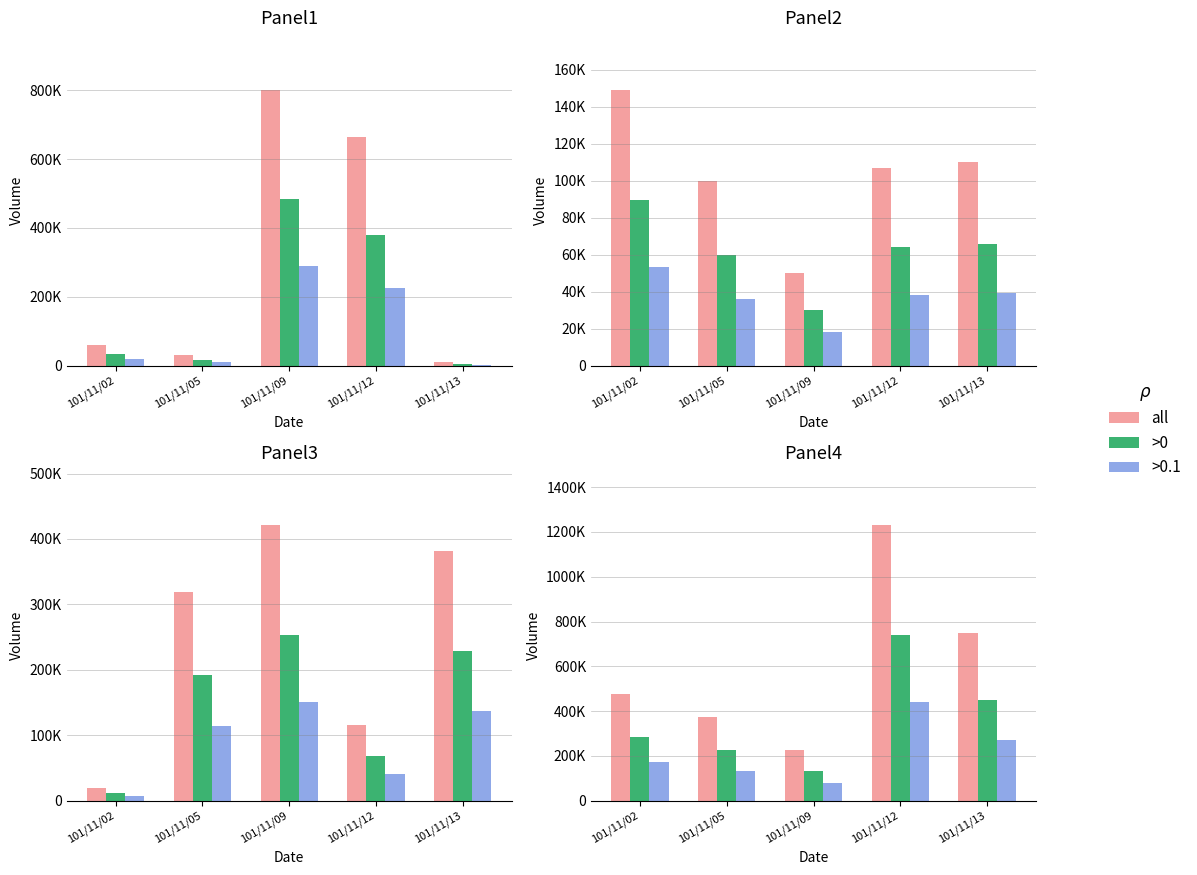

At which category is the sum across all series the highest?

101/11/12